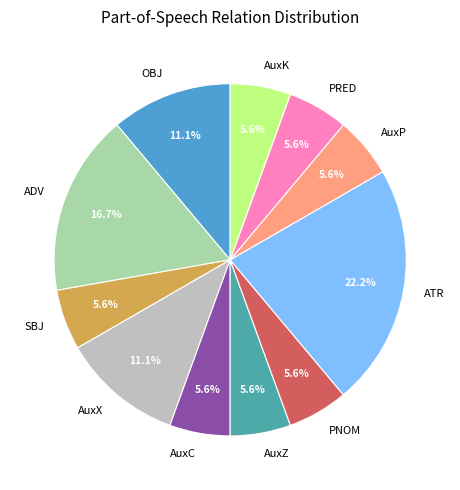

Count the number of slices in the pie.

11